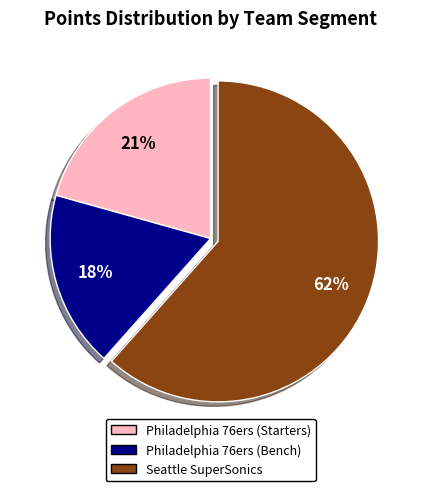

Is there a majority slice in this chart?

Yes